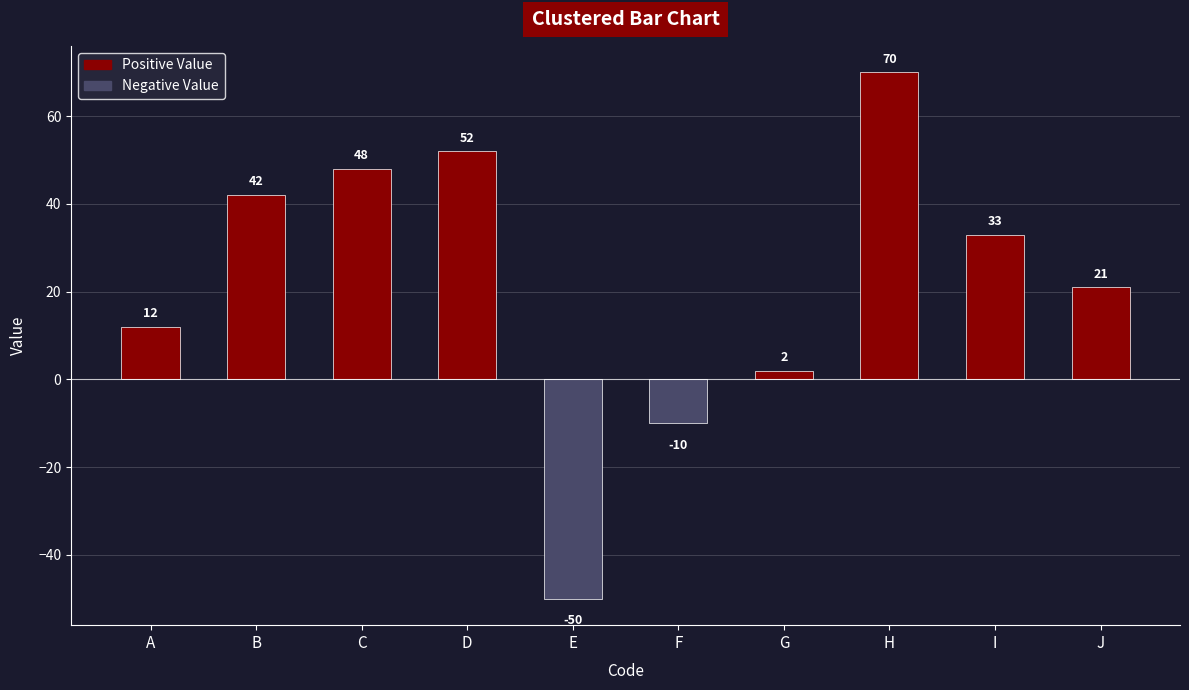

At which label is the value closest to 10?

A